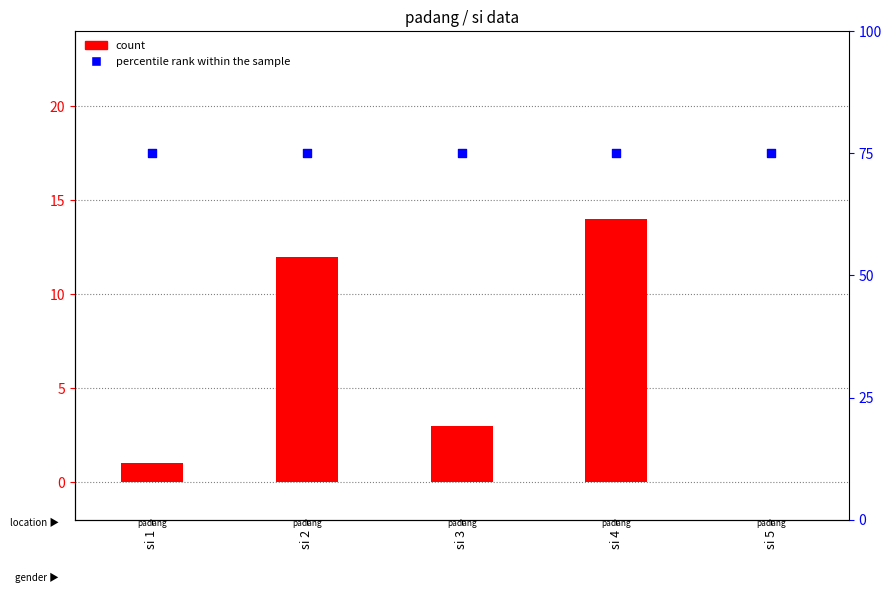

What are all the series names shown in the legend?

count, percentile rank within the sample